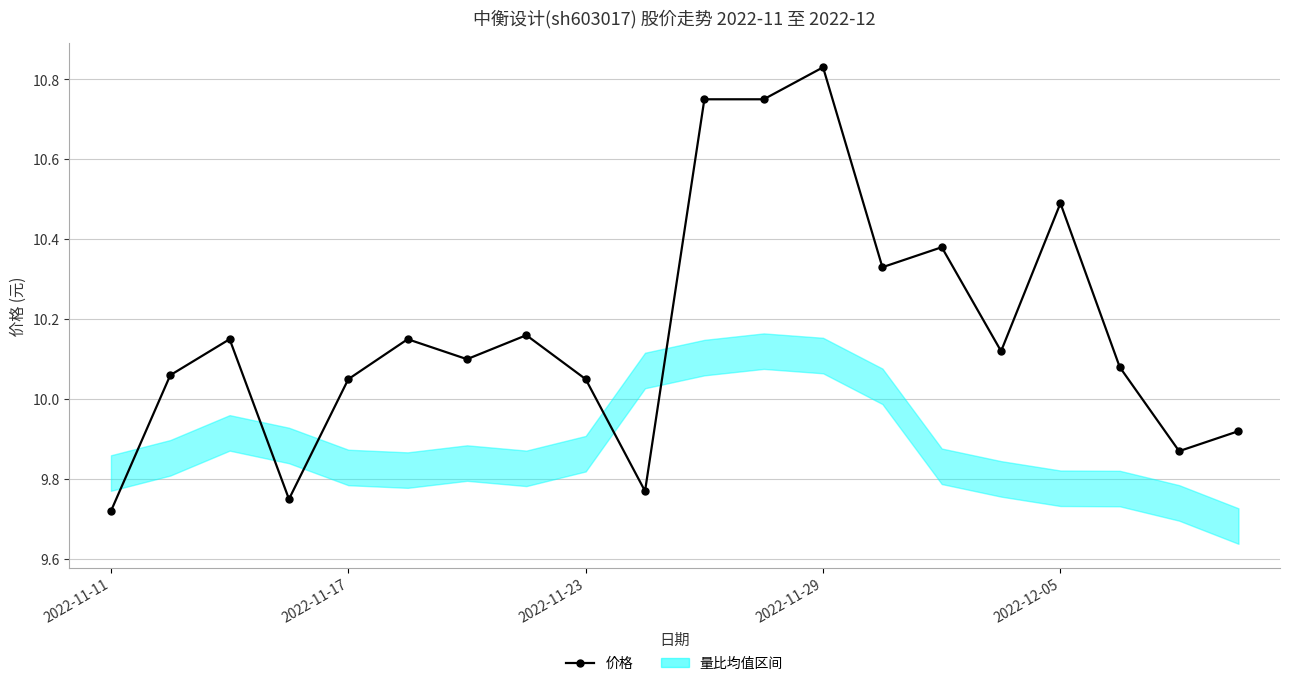

The chart shows a value of 10.1 at 2022-11-17. True or false?

True